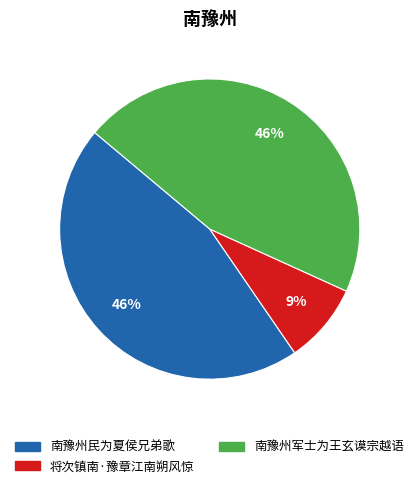

To the nearest percent, what portion does 将次镇南·豫章江南朔风惊 represent?

9%